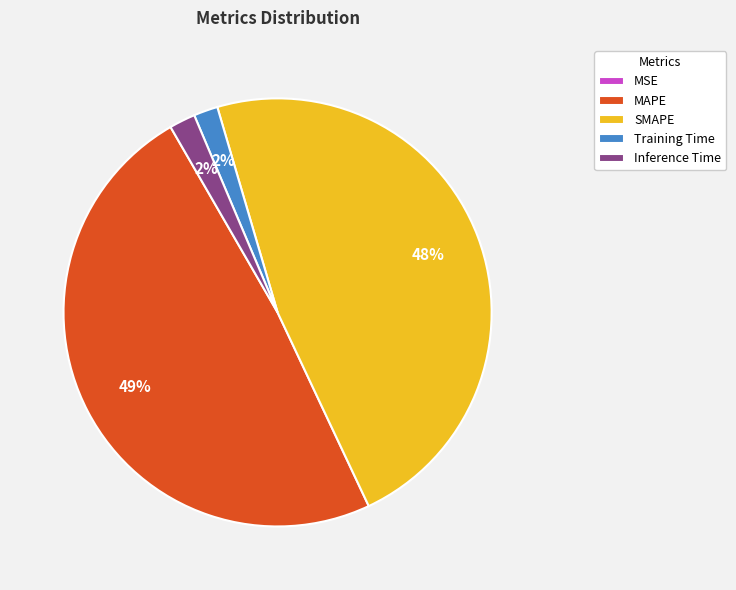

True or false: Training Time accounts for 2% of the total.

True